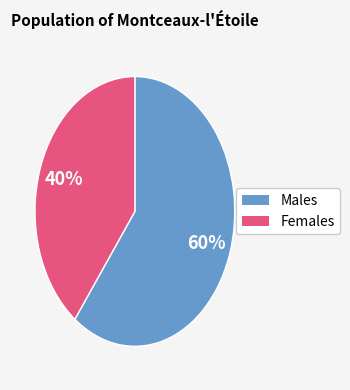

To the nearest percent, what is the average slice percentage?

50%